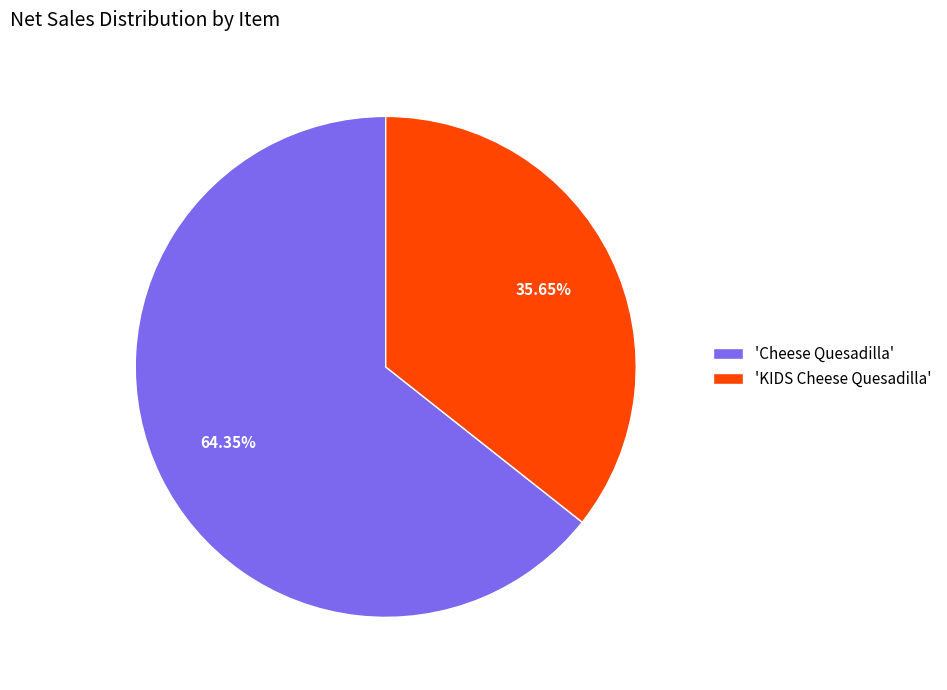

Is the sum of 'KIDS Cheese Quesadilla' and 'Cheese Quesadilla' greater than half?

Yes